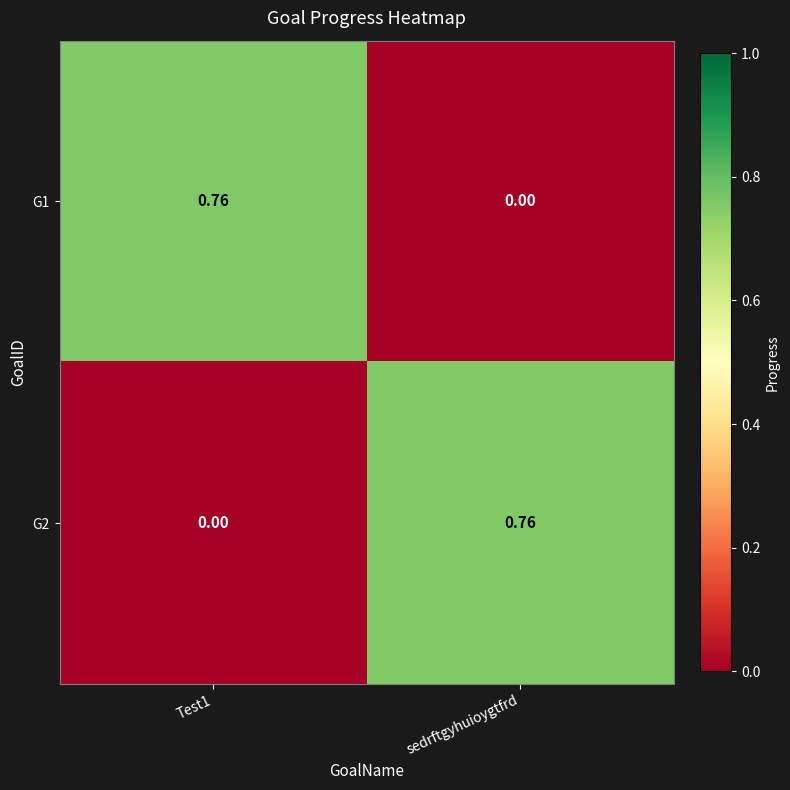

Is the value of G1 at sedrftgyhuioygtfrd greater than the value of G2 at sedrftgyhuioygtfrd?

No